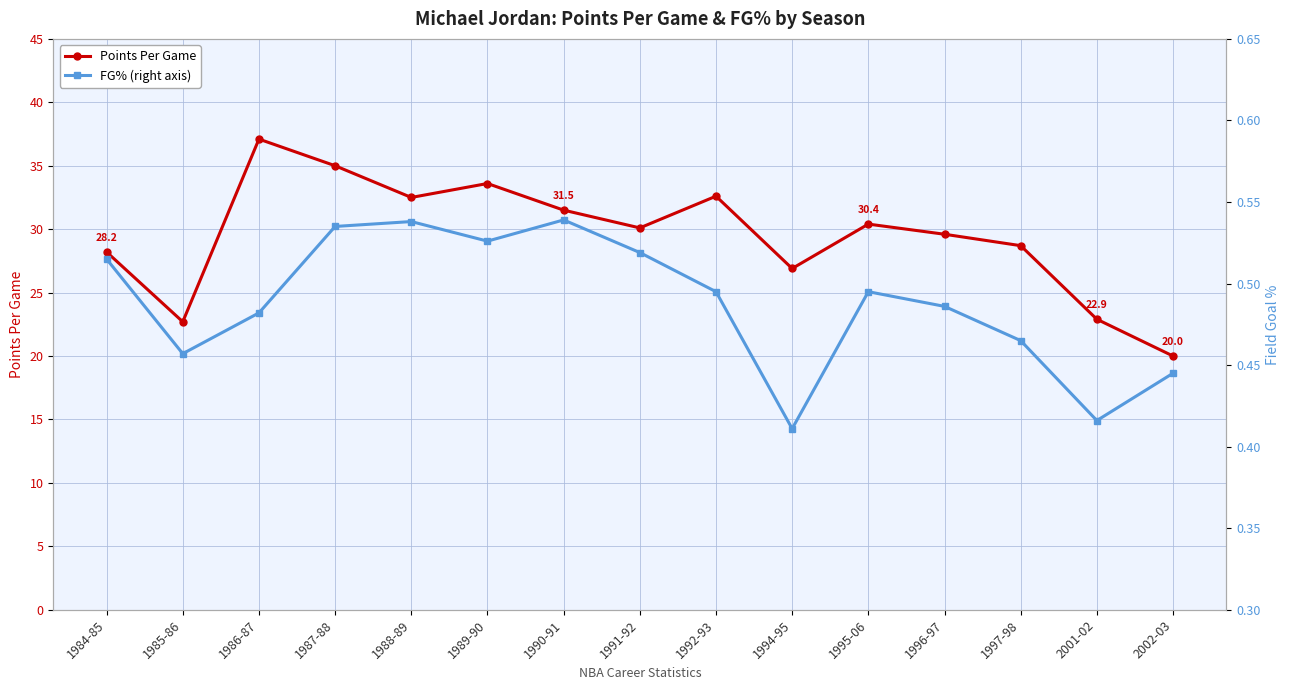

What position from the left is 1990-91?

7